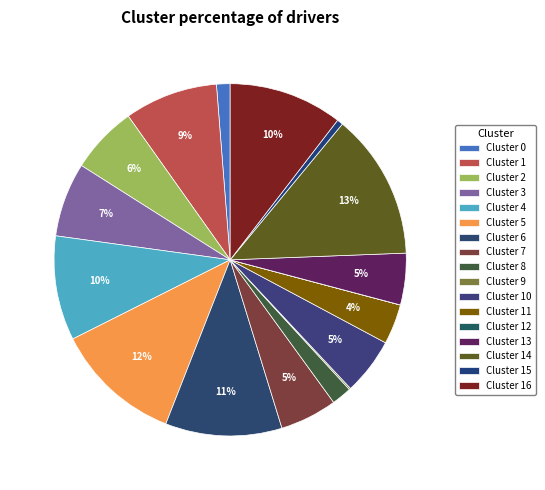

How many slices are in this pie chart?

17